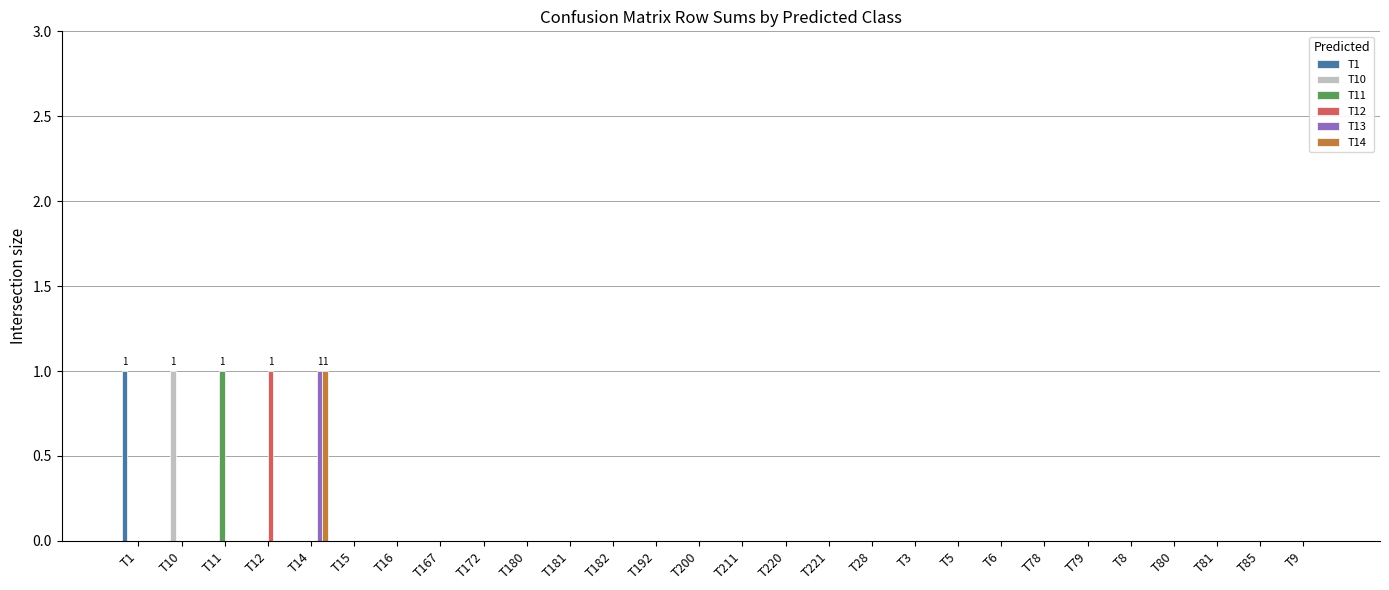

Which series changed the most between T10 and T167?

T10